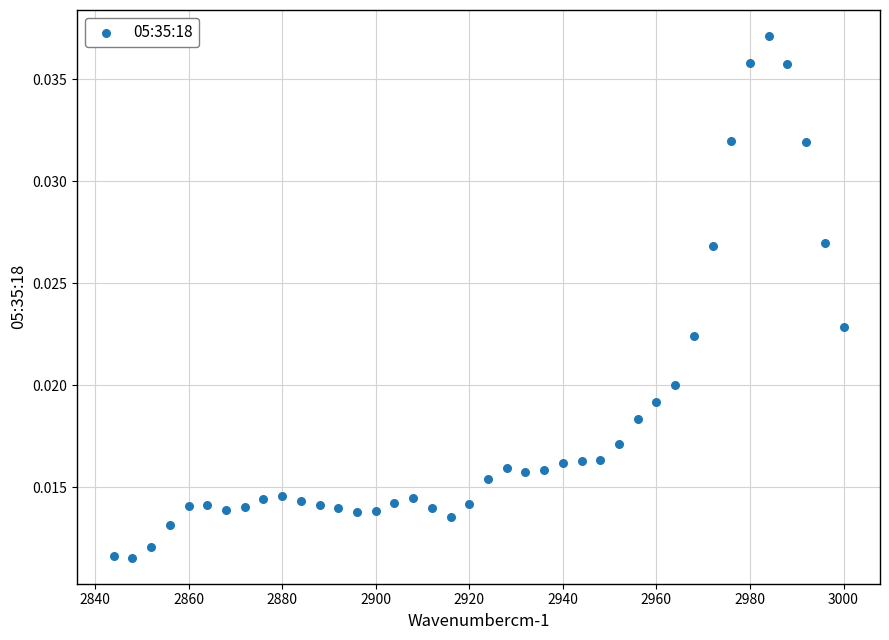

What is the range of X values (max minus min)?

156.0